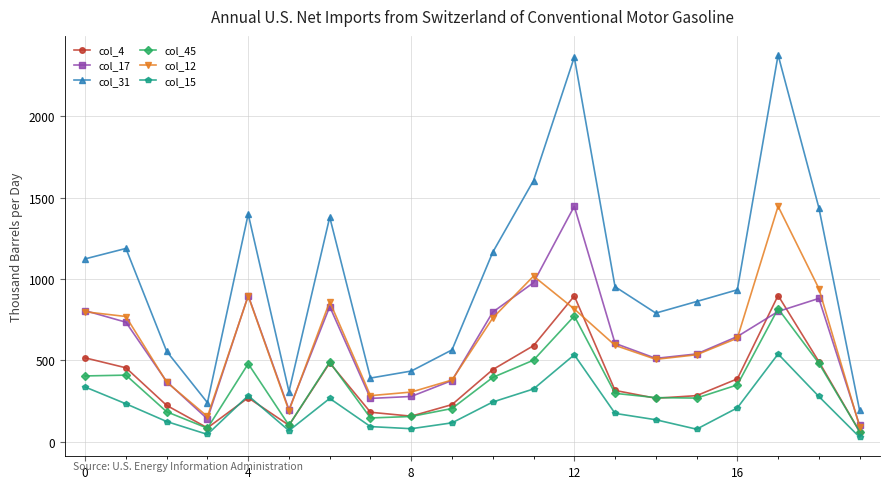

Which series has the widest spread of values?

col_31